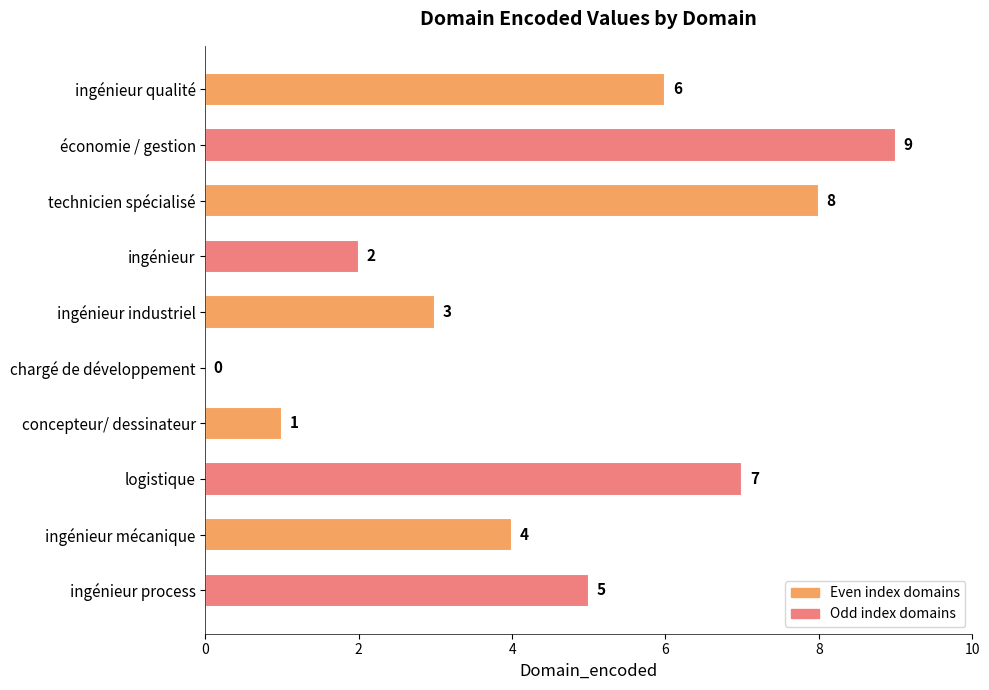

What is the greatest value displayed?

9